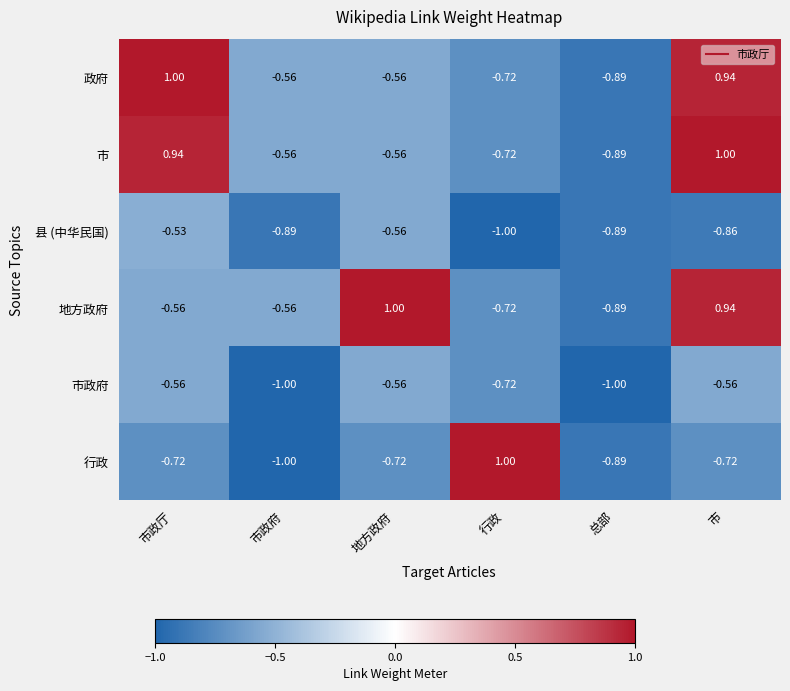

At which label does 行政 reach its peak?

行政